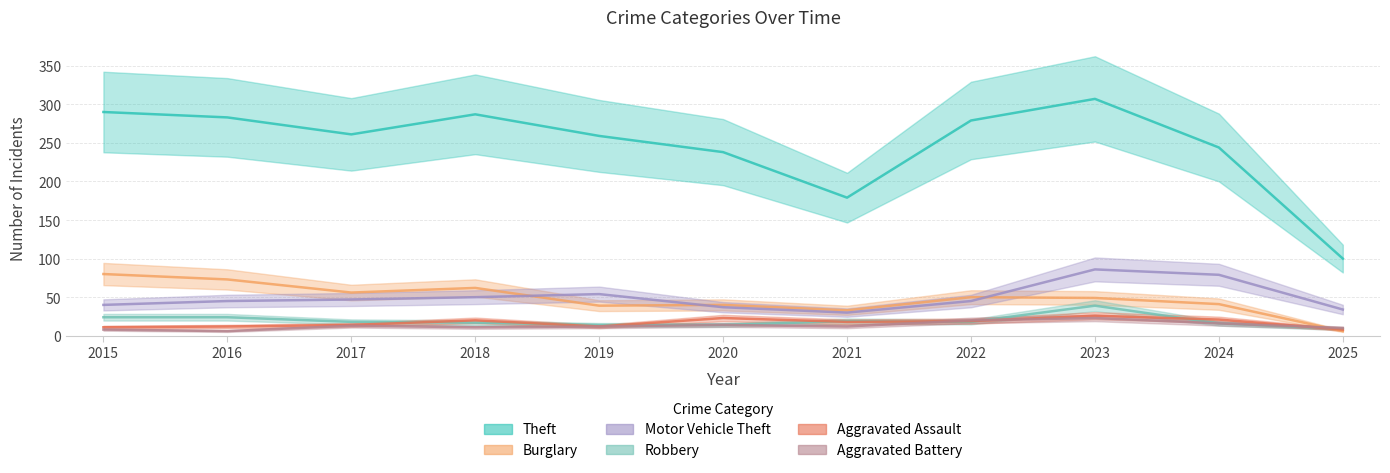

List the series in order of their peak value, highest first.

Theft, Motor Vehicle Theft, Burglary, Robbery, Aggravated Assault, Aggravated Battery